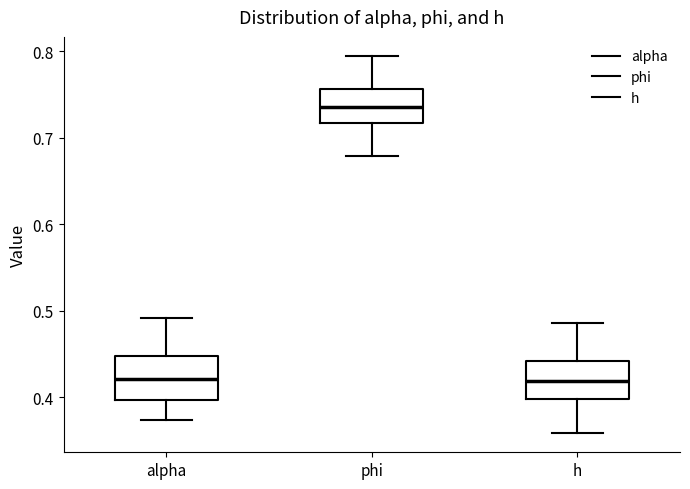

Reading left to right, transcribe this box plot: for each box, give where its median line is, the range the box spans, and where its two whiskers end, as read against the y-axis. The values are not printed on the chart, so give them approximately, as read against the axis.

alpha: median 0.42, box 0.40 to 0.45, whiskers 0.37 to 0.49
phi: median 0.74, box 0.72 to 0.76, whiskers 0.68 to 0.79
h: median 0.42, box 0.40 to 0.44, whiskers 0.36 to 0.49